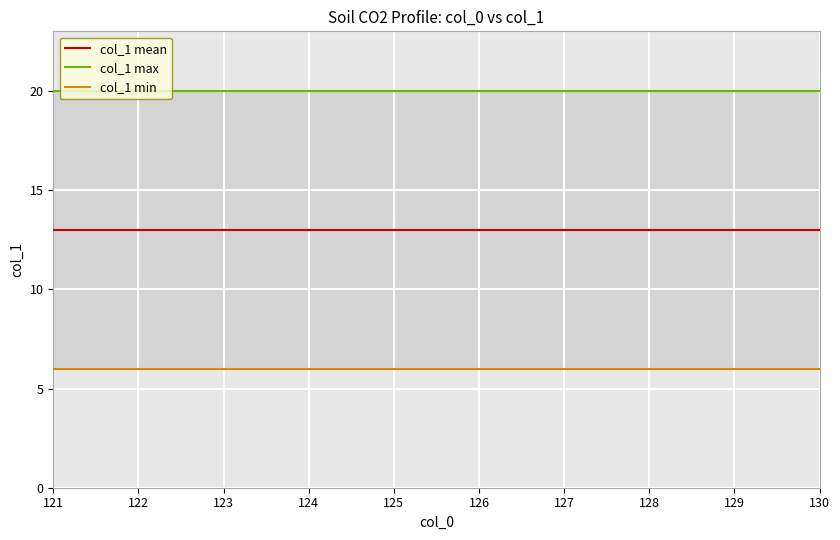

Rank the series by their average value, from lowest to highest.

col_1 min, col_1 mean, col_1 max